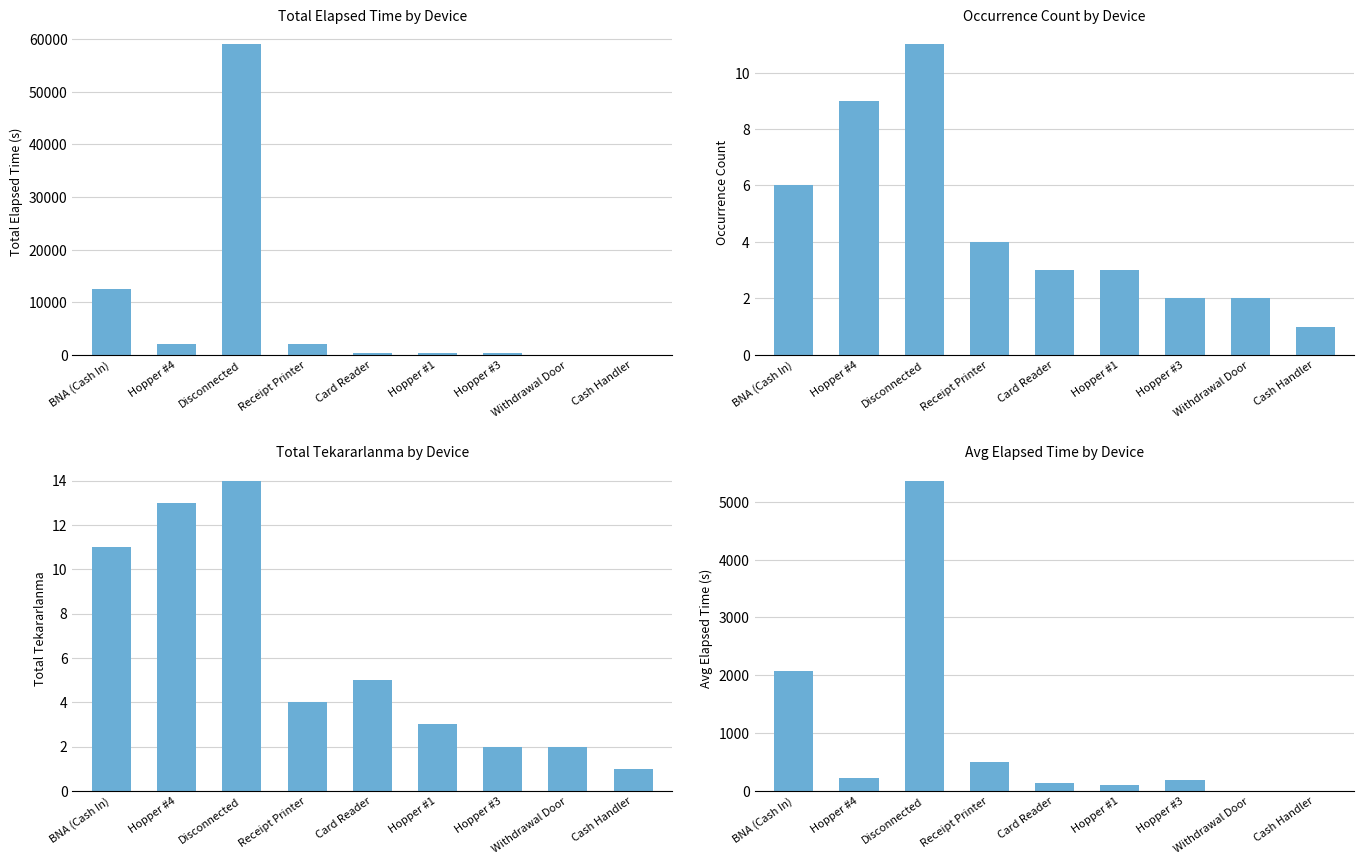

What is the highest value of the Total Tekararlanma series?

14.0